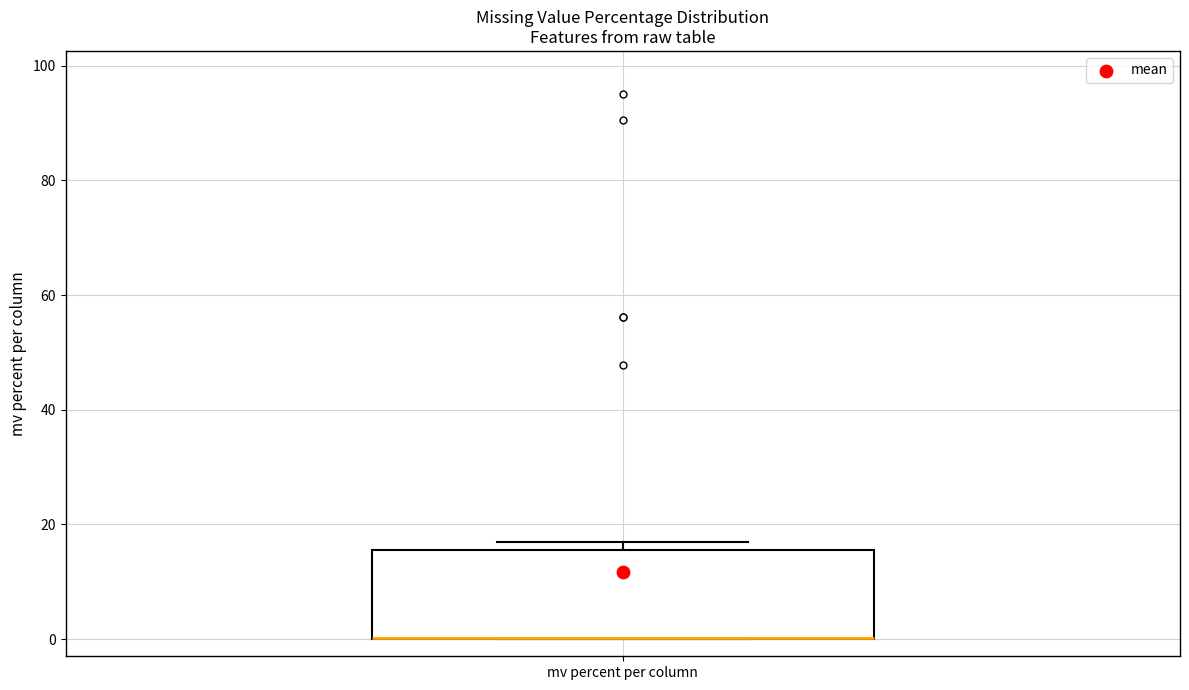

Transcribe this box plot: give where the median line is, the range the box spans, and where the two whiskers end, as read against the y-axis. The values are not printed on the chart, so give them approximately, as read against the axis.

median 0 (drawn on the box's lower edge), box 0 to 16, whiskers 0 to 16 (just above the box's upper edge)